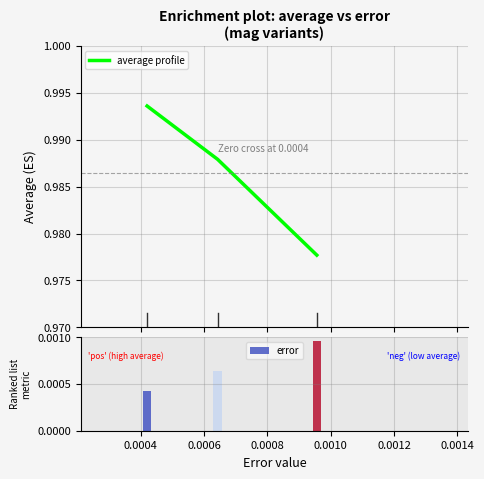

Count the average profile values in the range 0 to 1.

3